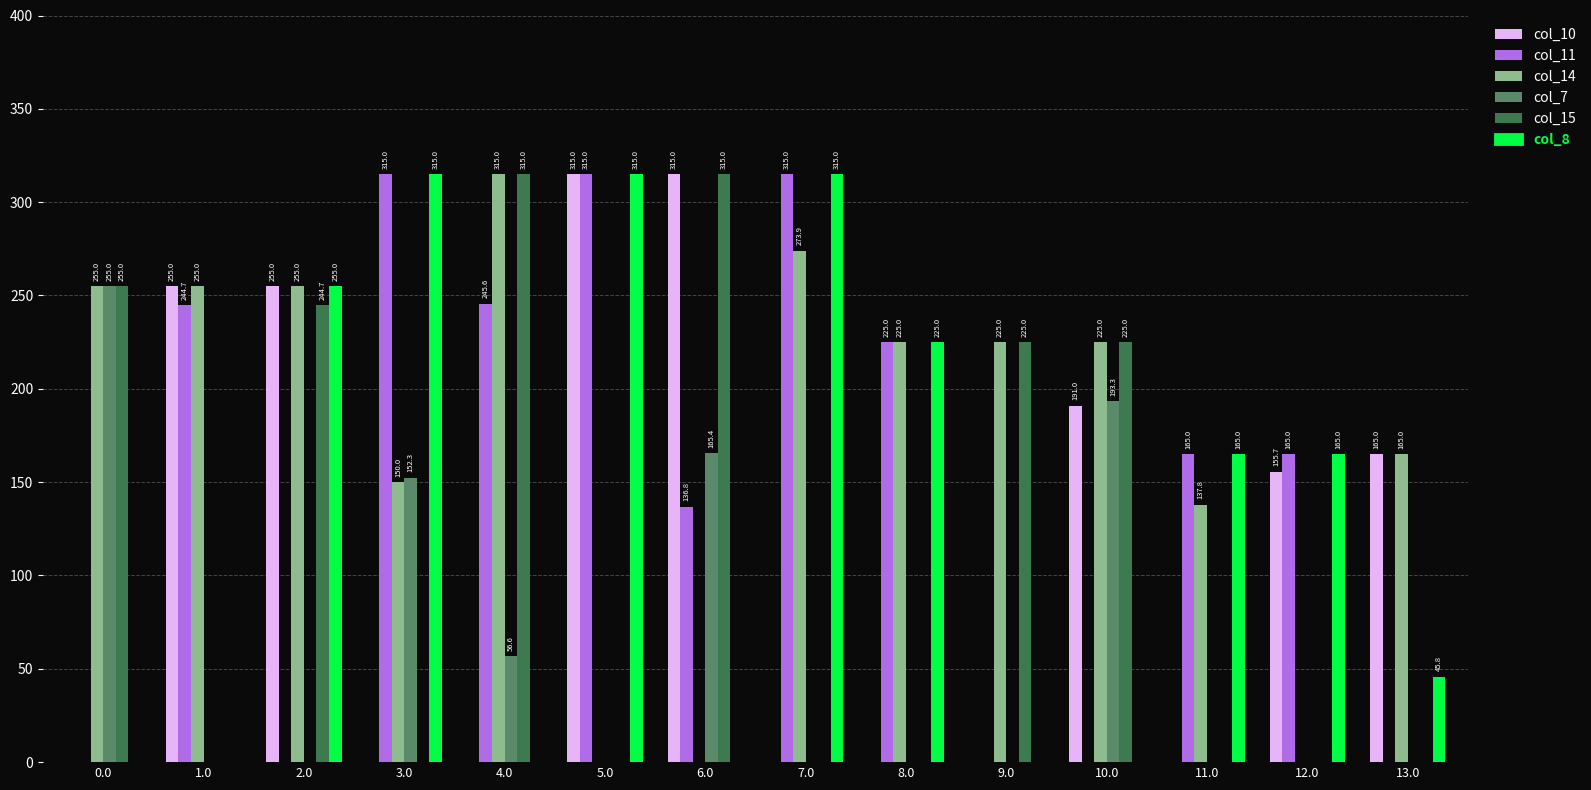

How many data points does each series have?

14